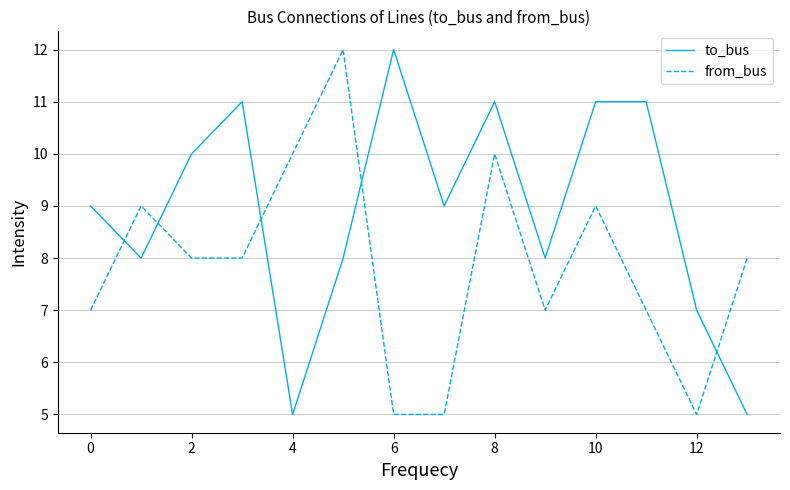

What is the maximum value shown in the chart?

12